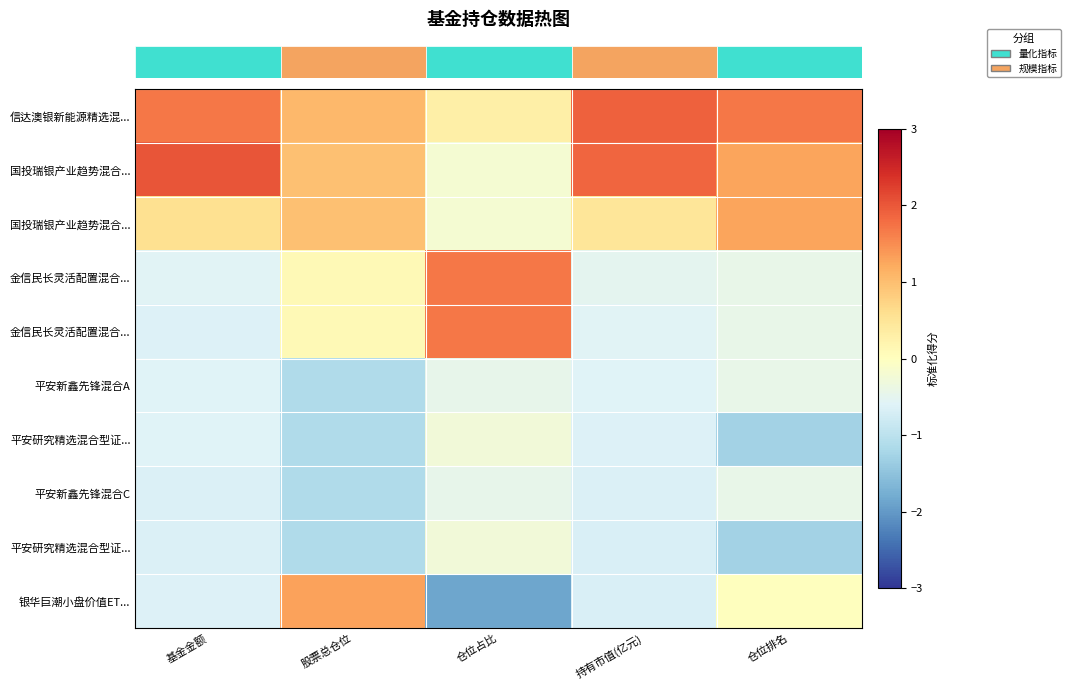

At which category does the chart reach its peak across all series?

基金金额